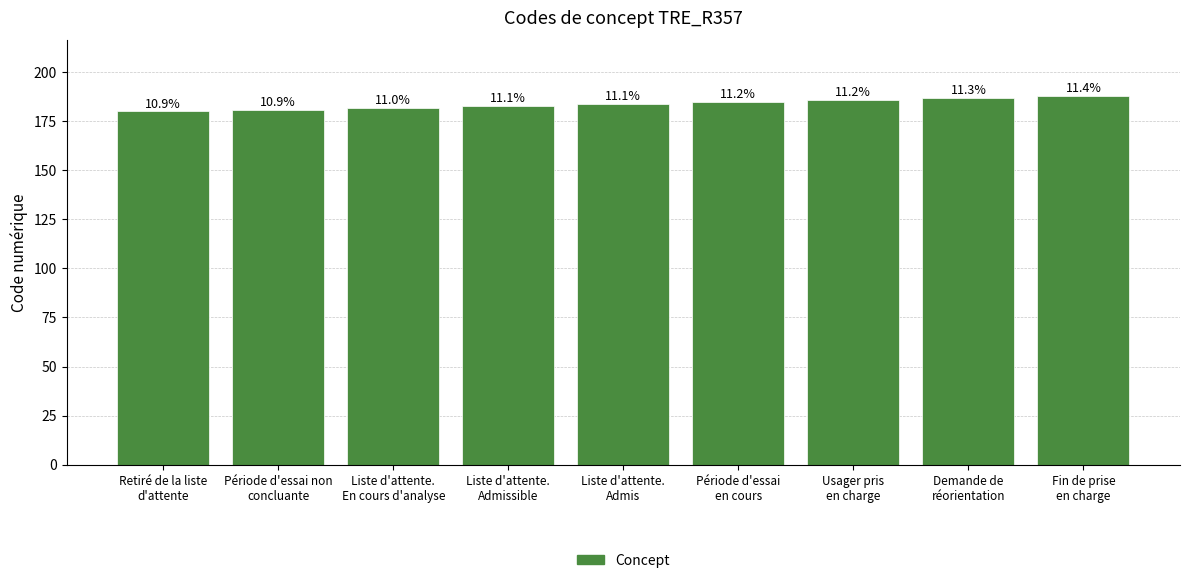

How many bars are there in total?

9